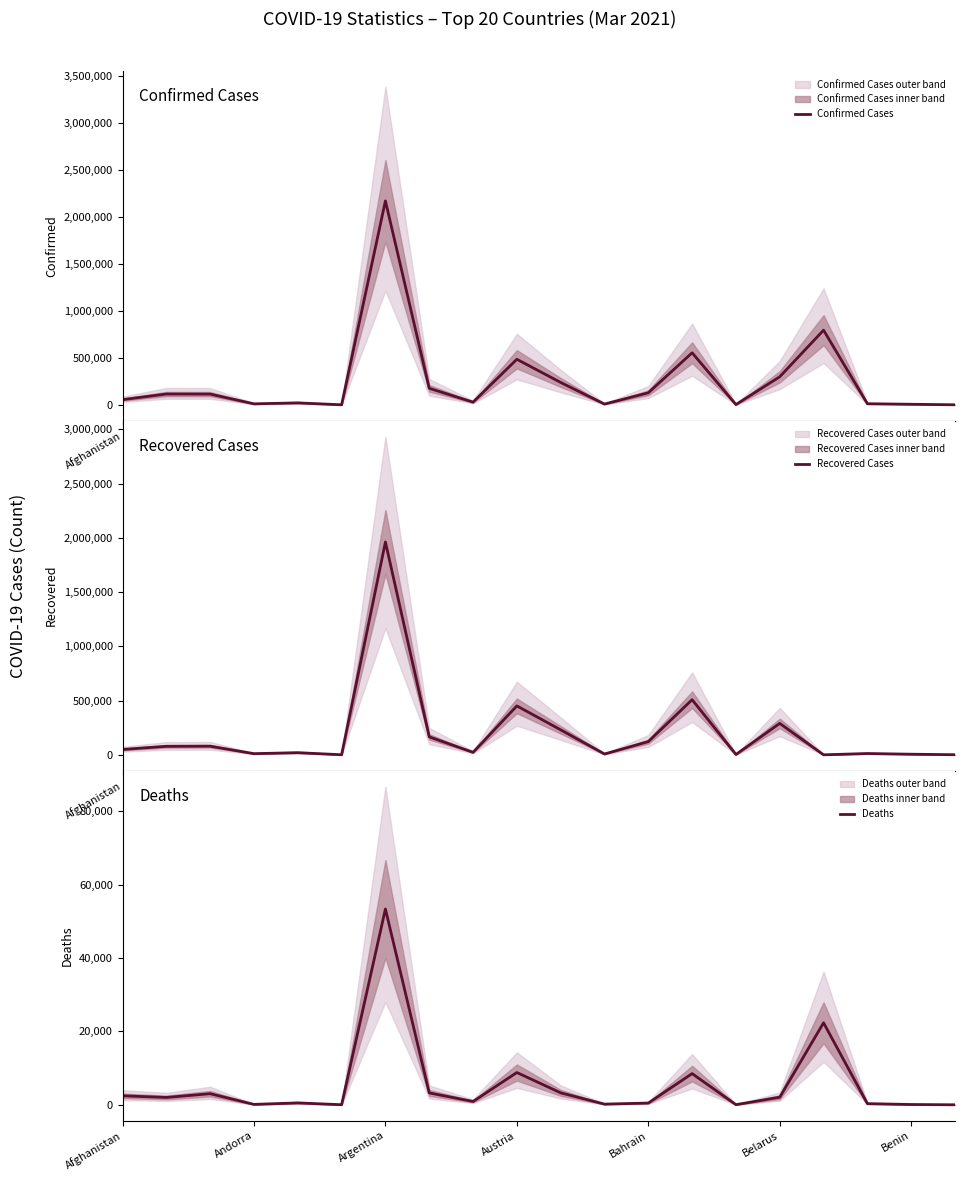

The value of Confirmed Cases at 16 is 1148445. True or false?

False